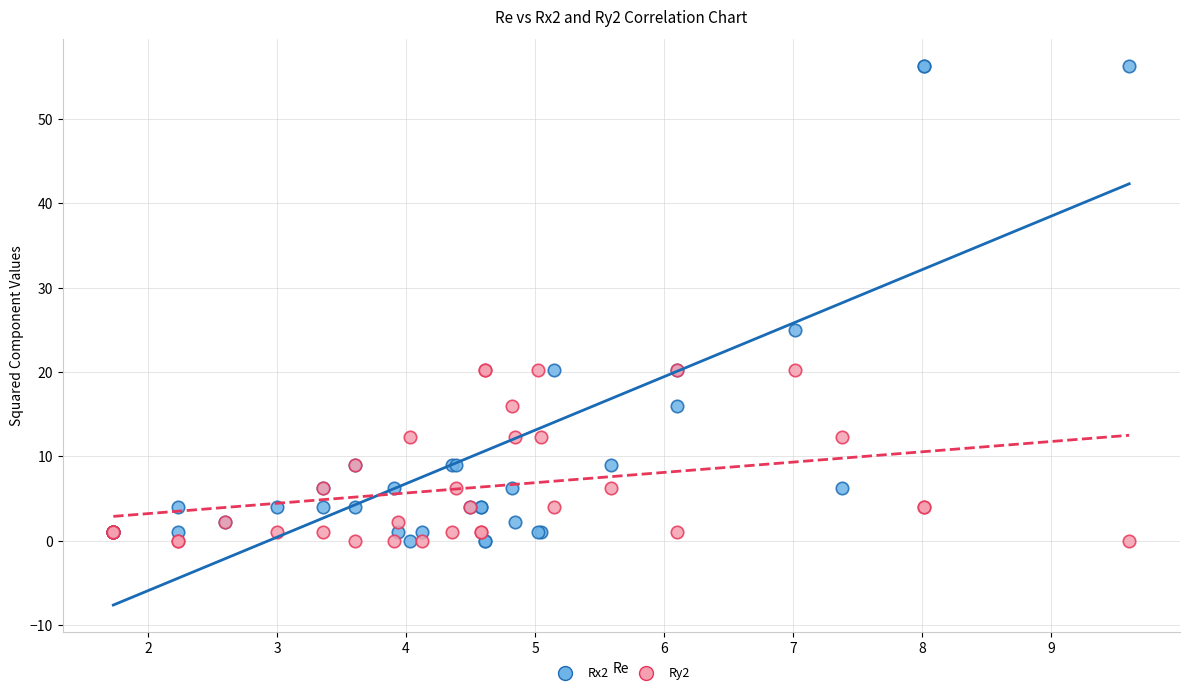

What is the X range (max minus min) for the scatter plot?

7.9